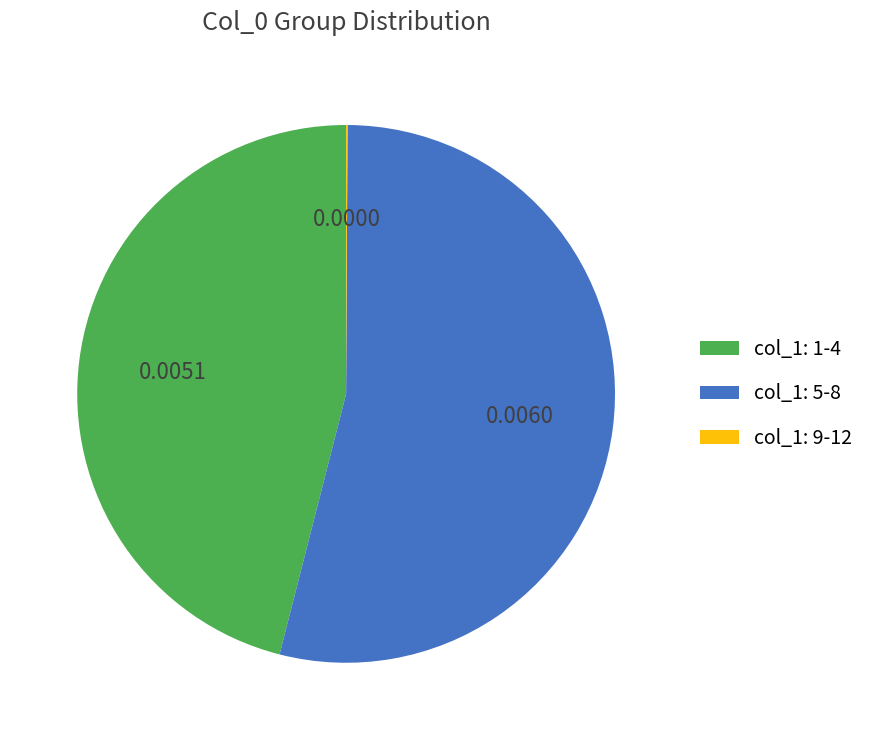

Which category has the biggest portion of the pie?

col_1: 5-8